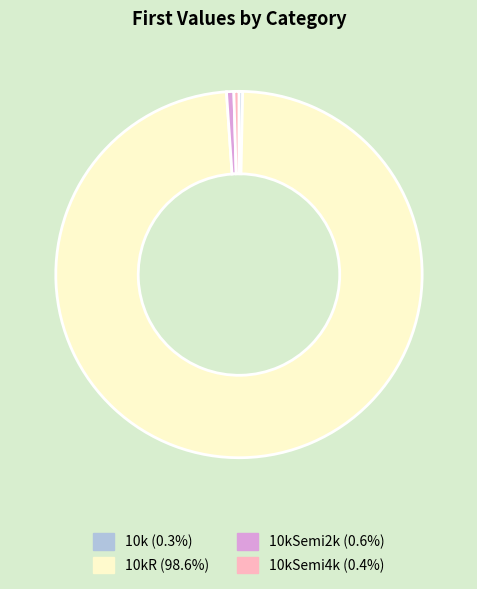

Does any single category account for the majority?

Yes